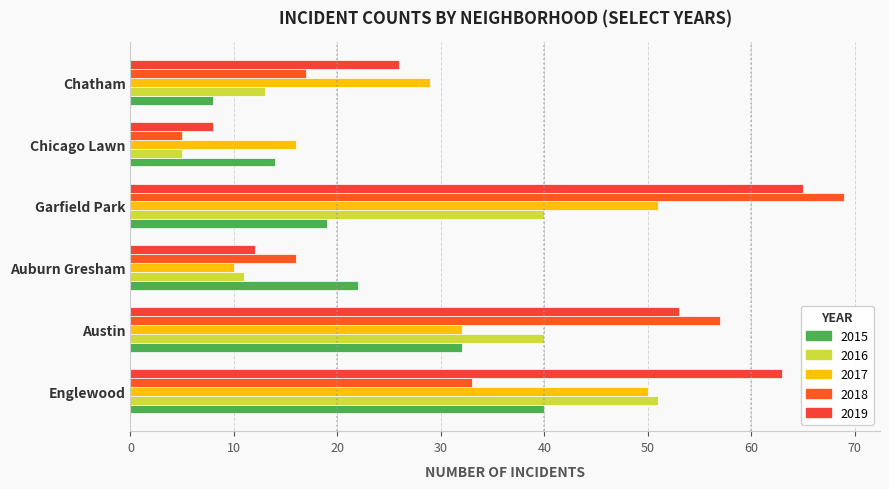

Which category has the highest value in the 2017 series?

Garfield Park